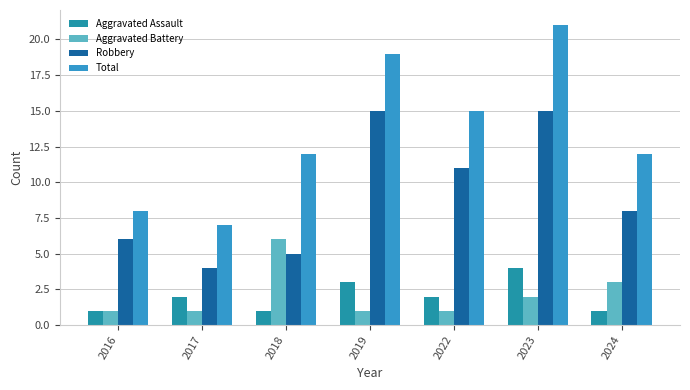

What is the sum of the Aggravated Assault values at 2022 and 2023?

6